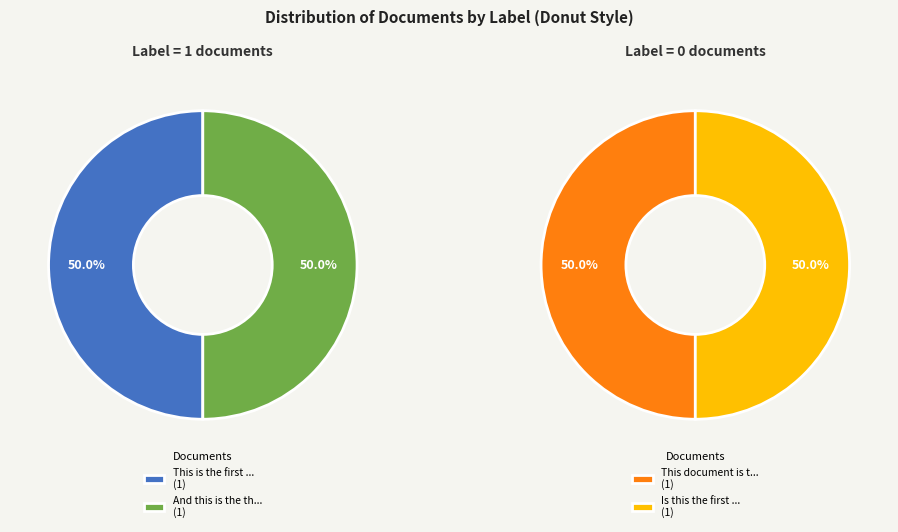

Which slice is the largest?

This is the first document.